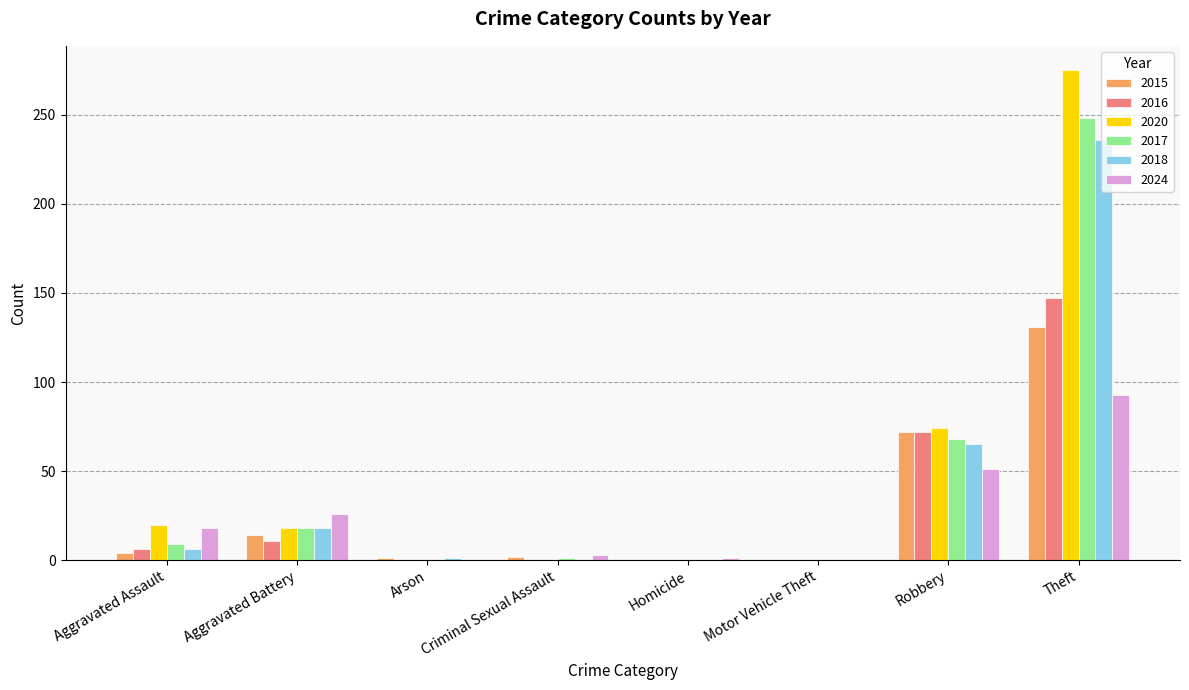

Which series has the largest total across all categories?

2020